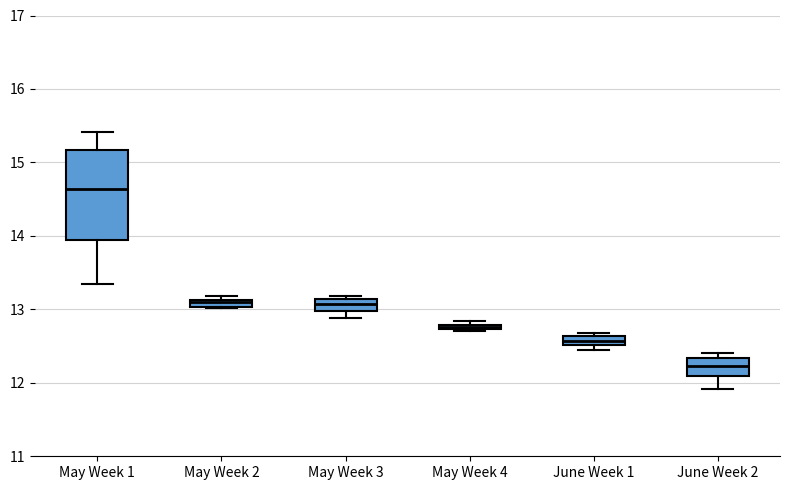

Which box is the tallest, from its lower edge to its upper edge?

May Week 1